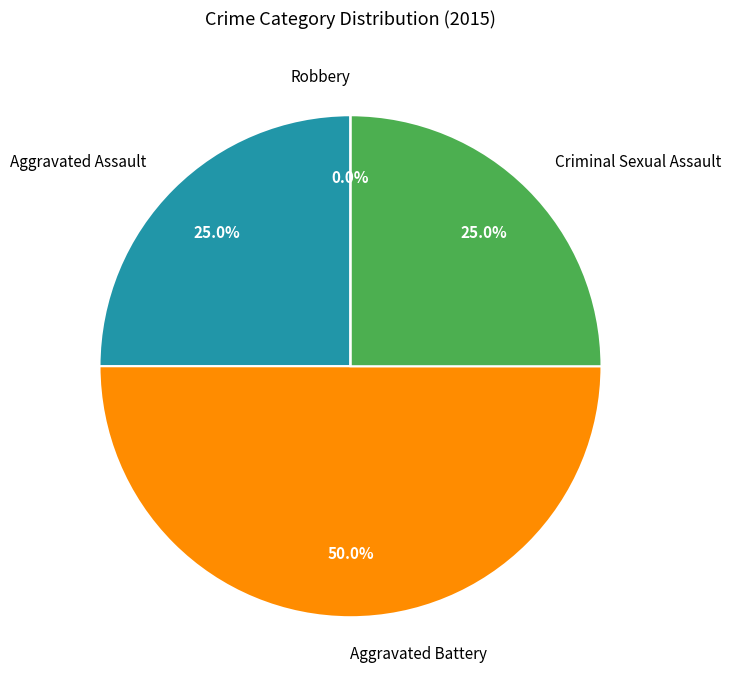

Does any single category account for the majority?

No